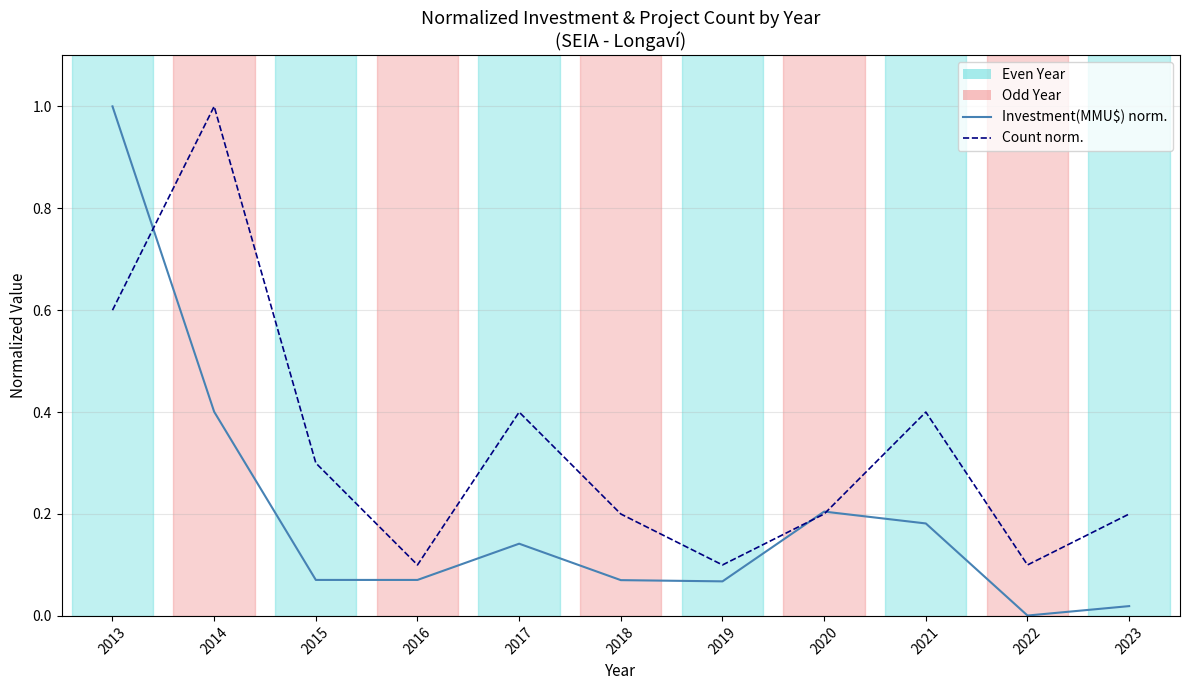

List the series in order of their overall mean, lowest first.

Investment(MMU$), Count